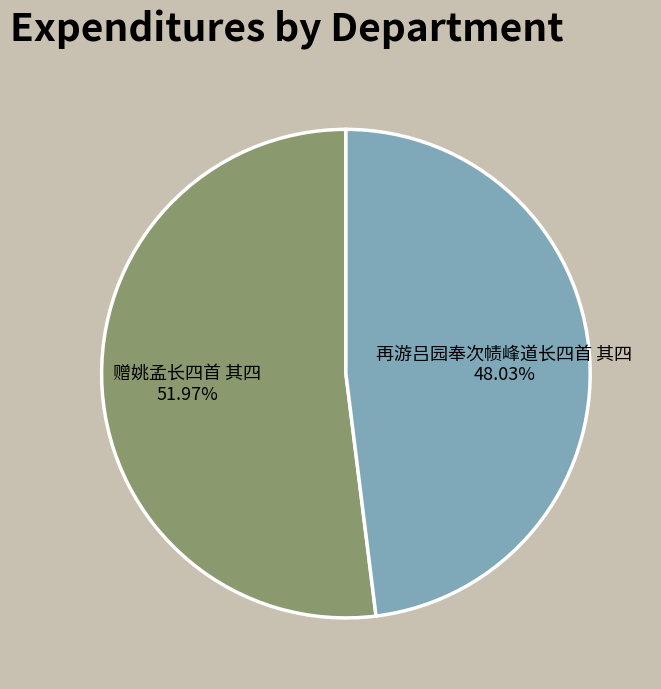

What is the largest slice in the pie chart?

赠姚孟长四首 其四